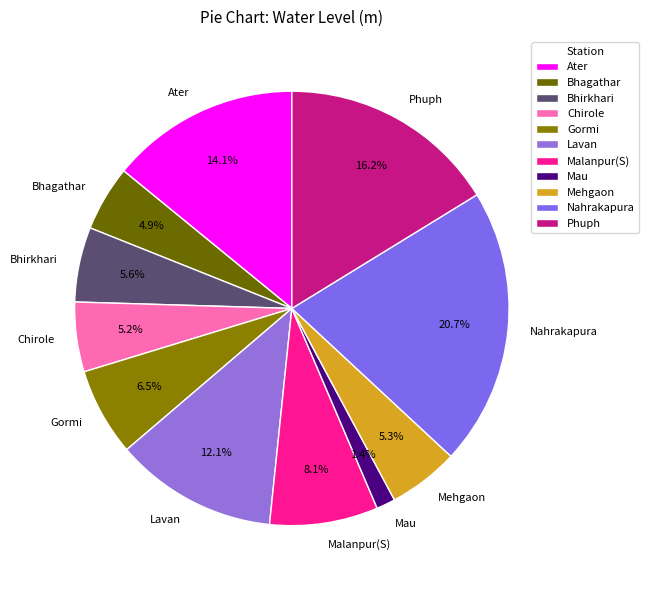

Count the number of slices in the pie.

11